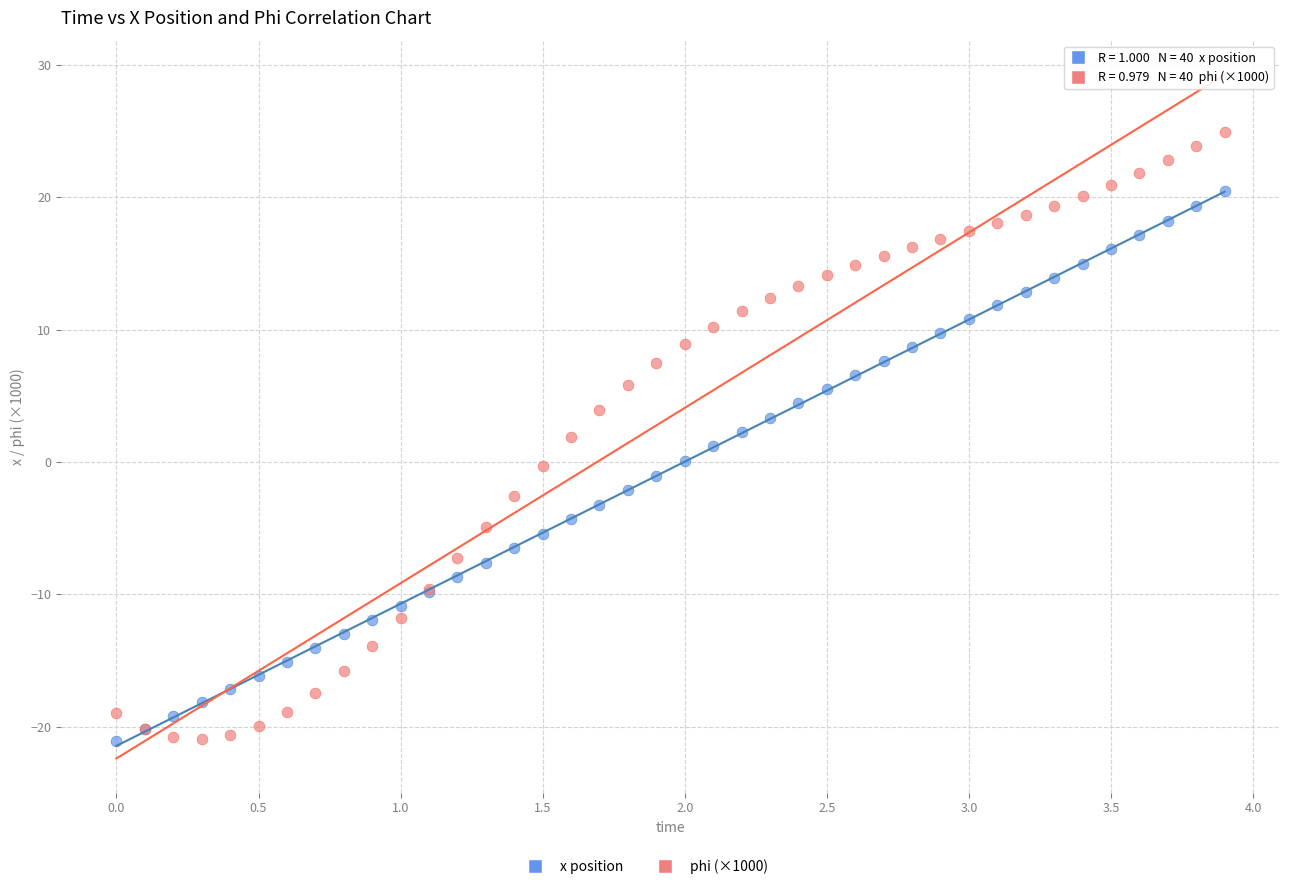

Which series has the largest Y range (max minus min)?

phi (×1000)